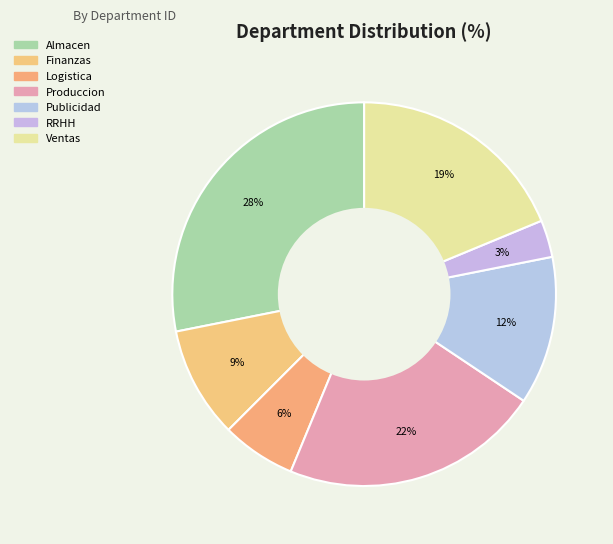

Rank the categories by value from highest to lowest.

Almacen, Produccion, Ventas, Publicidad, Finanzas, Logistica, RRHH